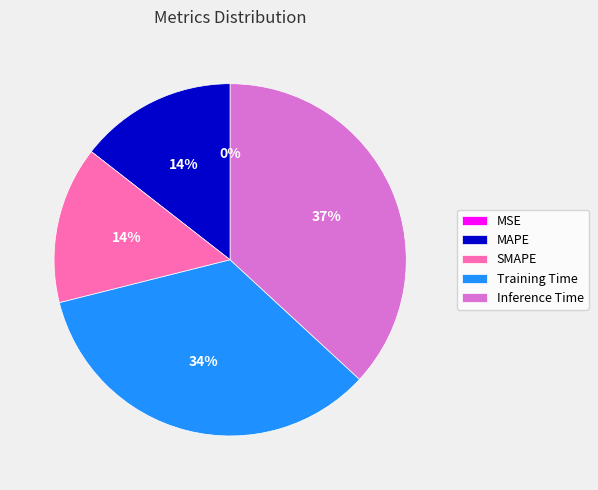

True or false: SMAPE accounts for 14% of the total.

True